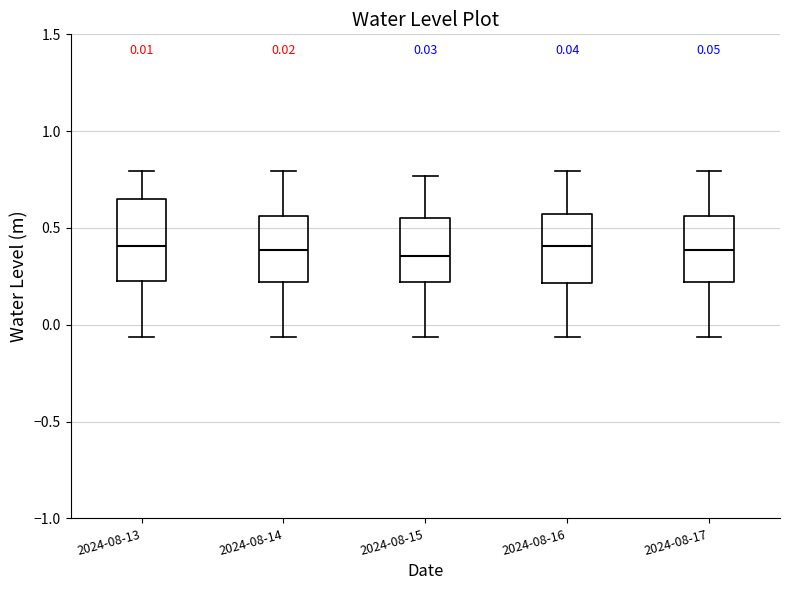

Comparing the boxes themselves (not the whiskers), which one is the tallest?

2024-08-13